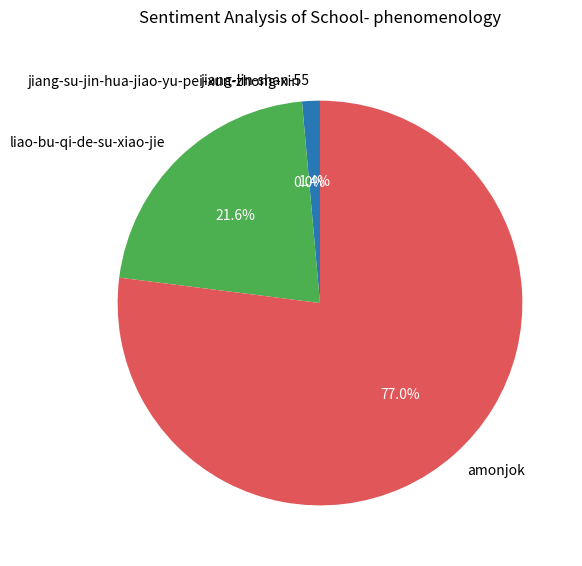

Which category accounts for the majority?

amonjok